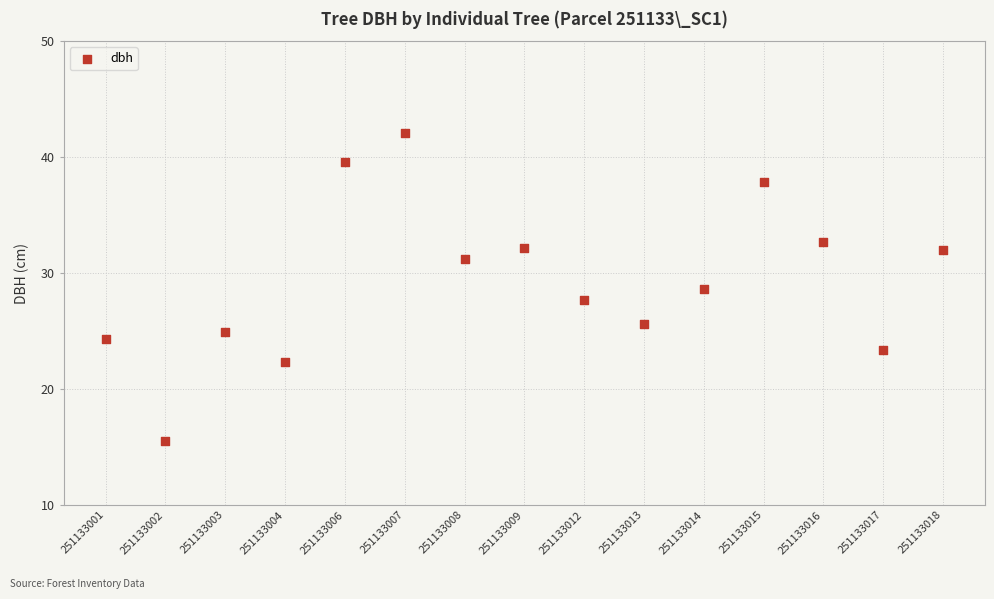

What is the range of X values (max minus min)?

14.0